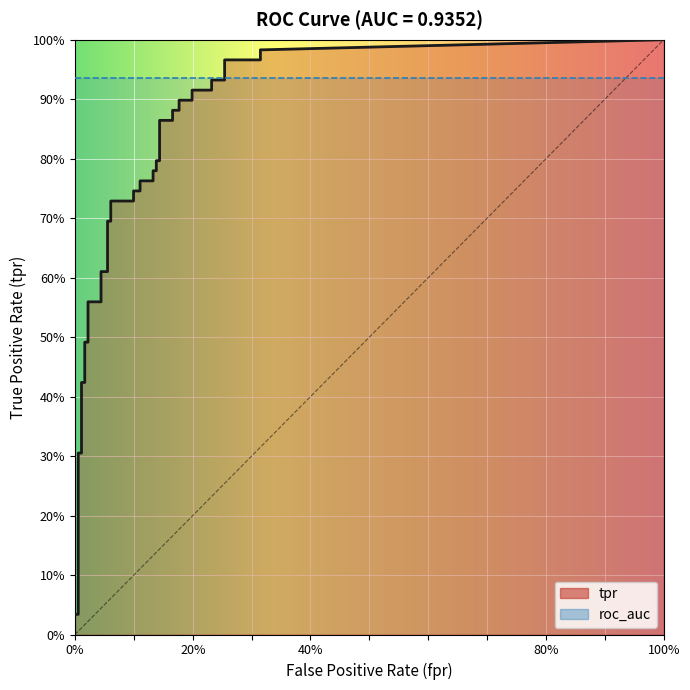

Reading left to right, list all the values displayed in this chart.

fpr: 0.0	0.0	0.0	0.0	0.0	0.0	0.0	0.0	0.0	0.0	0.0	0.0	0.0	0.1	0.1	0.1	0.1	0.1	0.1	0.1	0.1	0.1	0.1	0.1	0.1	0.1	0.1	0.2	0.2	0.2	0.2	0.2	0.2	0.2	0.2	0.3	0.3	0.3	0.3	0.3
tpr: 0.0	0.0	0.1	0.2	0.3	0.3	0.4	0.4	0.5	0.5	0.6	0.6	0.6	0.6	0.7	0.7	0.7	0.7	0.7	0.7	0.8	0.8	0.8	0.8	0.8	0.8	0.9	0.9	0.9	0.9	0.9	0.9	0.9	0.9	0.9	0.9	1.0	1.0	1.0	1.0